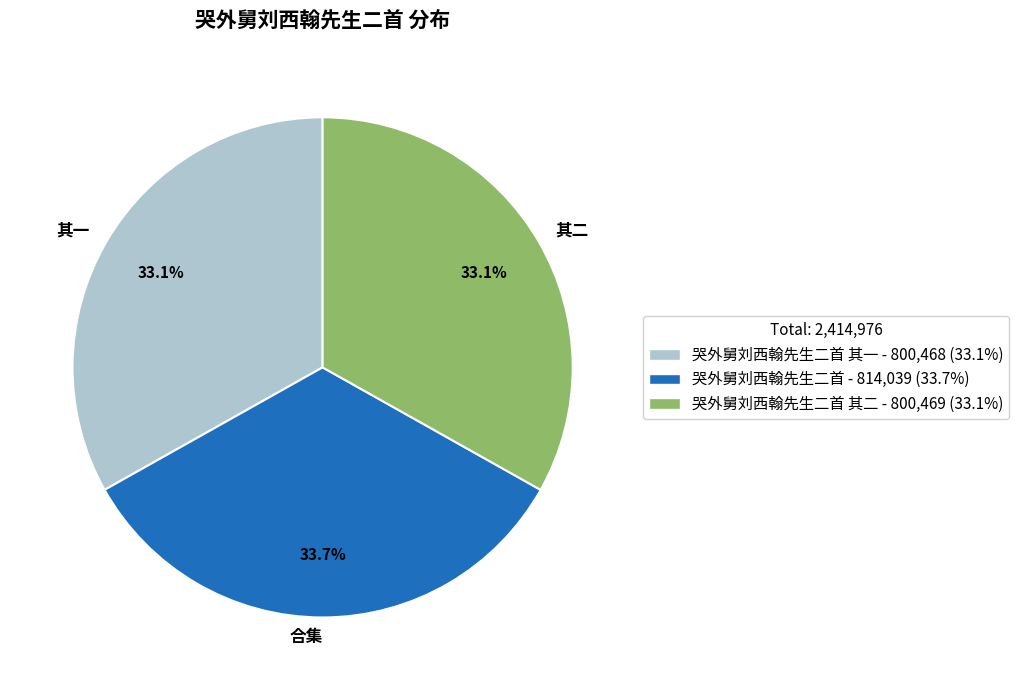

How much of the chart is everything except 其二?

66.9%